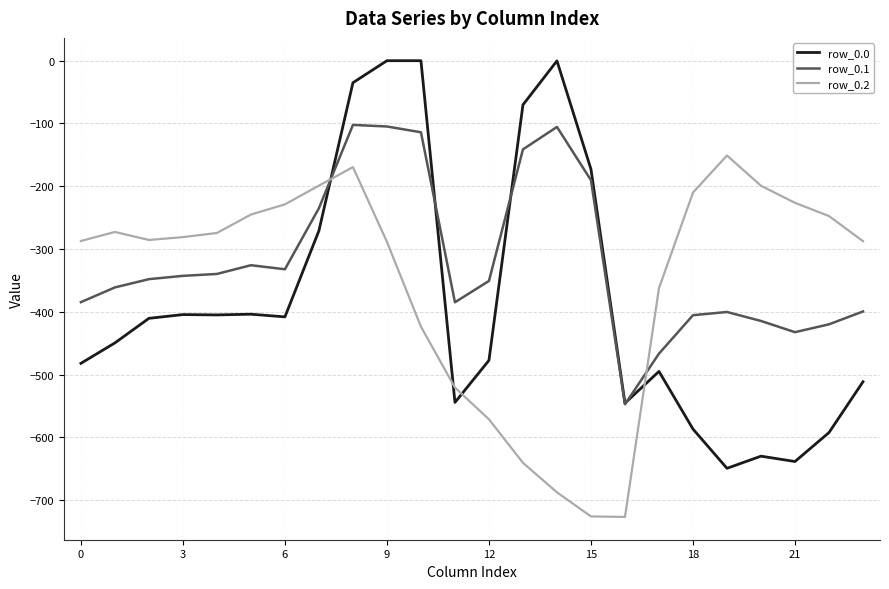

Which series has the largest range (max minus min)?

row_0.0